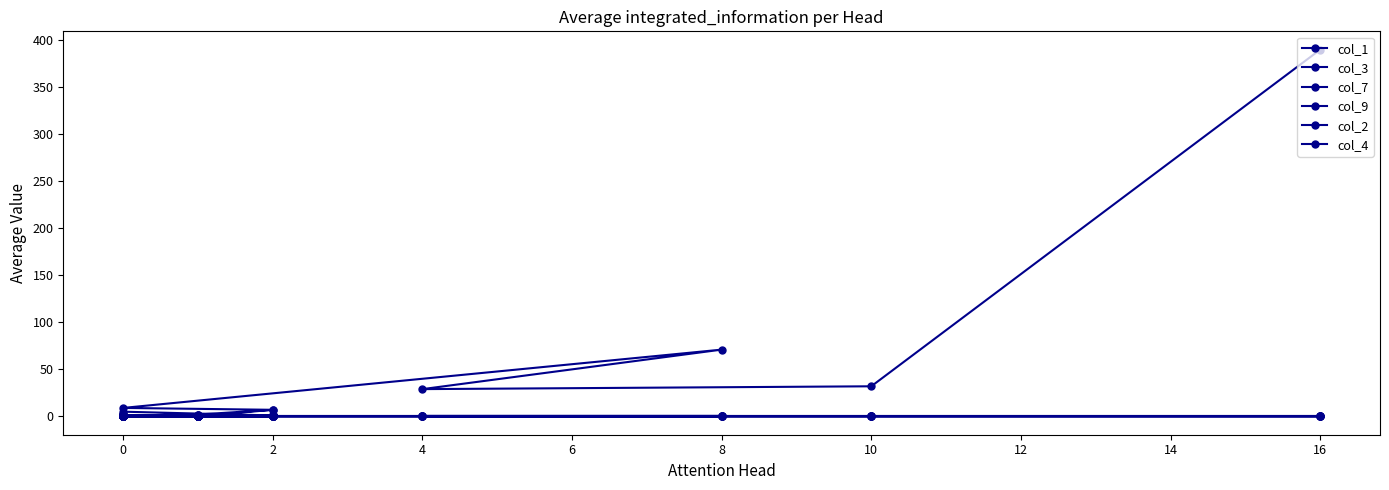

What are all the series names shown in the legend?

col_1, col_3, col_7, col_9, col_2, col_4